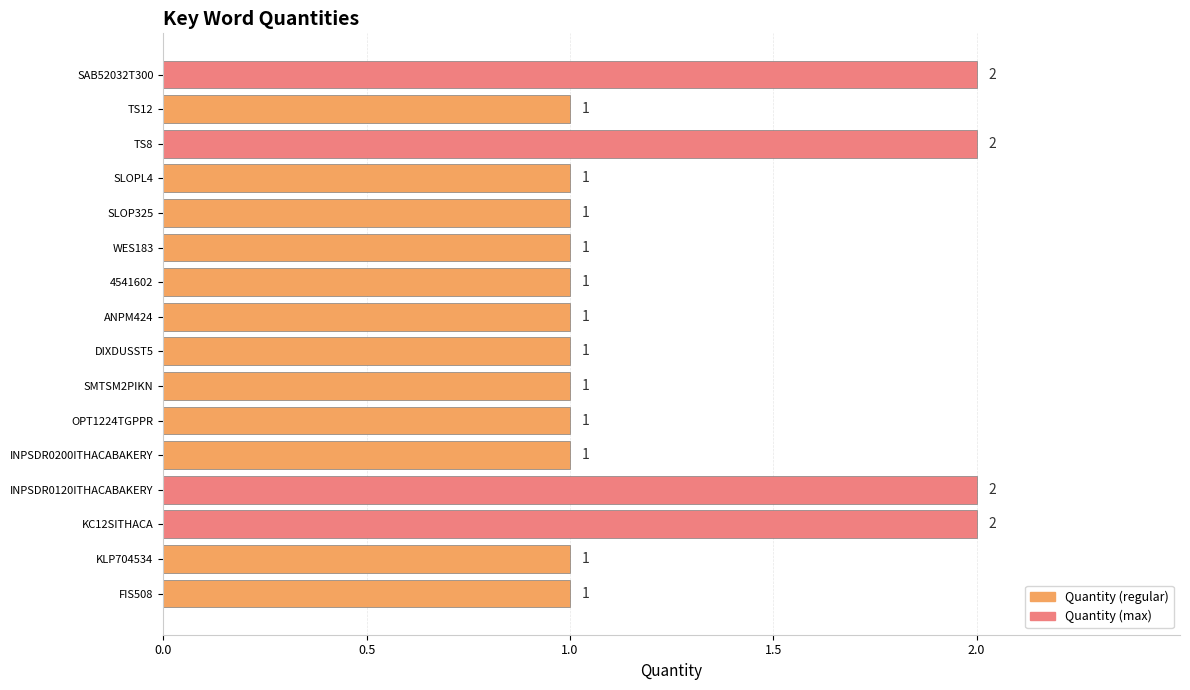

True or false: the data shows 1 at SMTSM2PIKN.

True